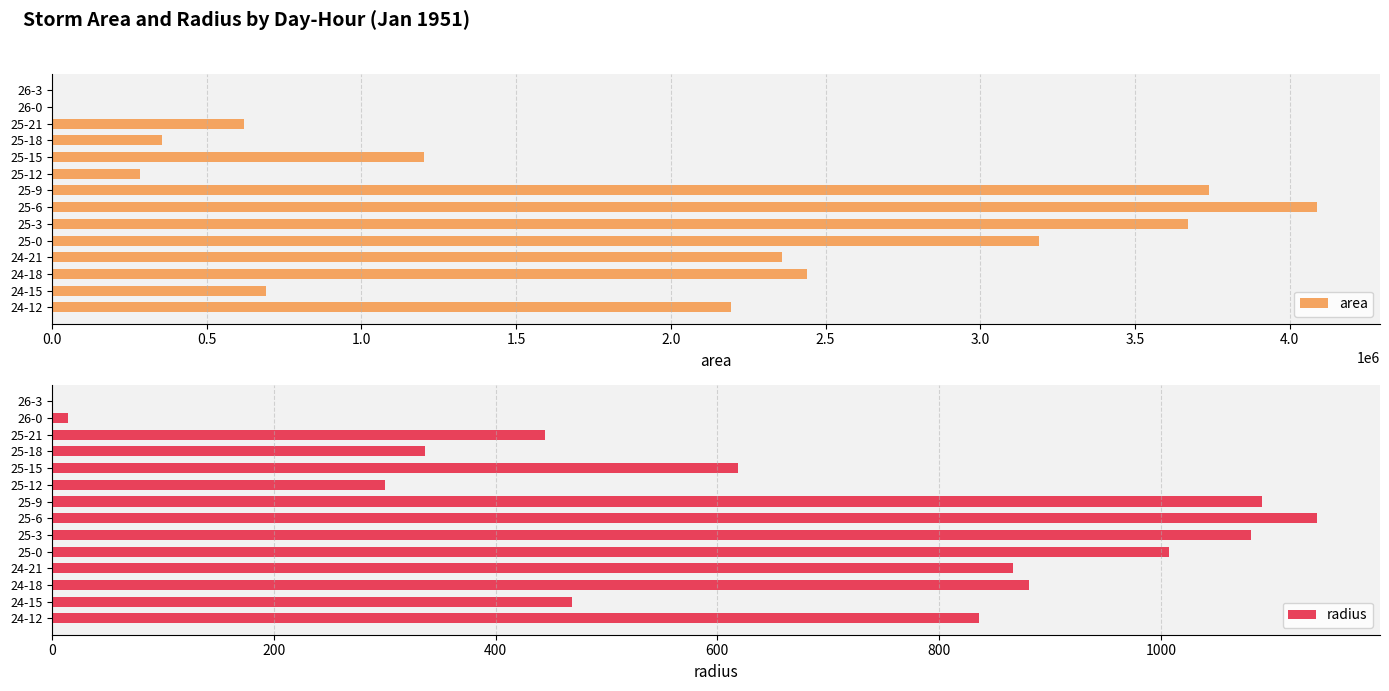

Does the chart contain any negative values?

No